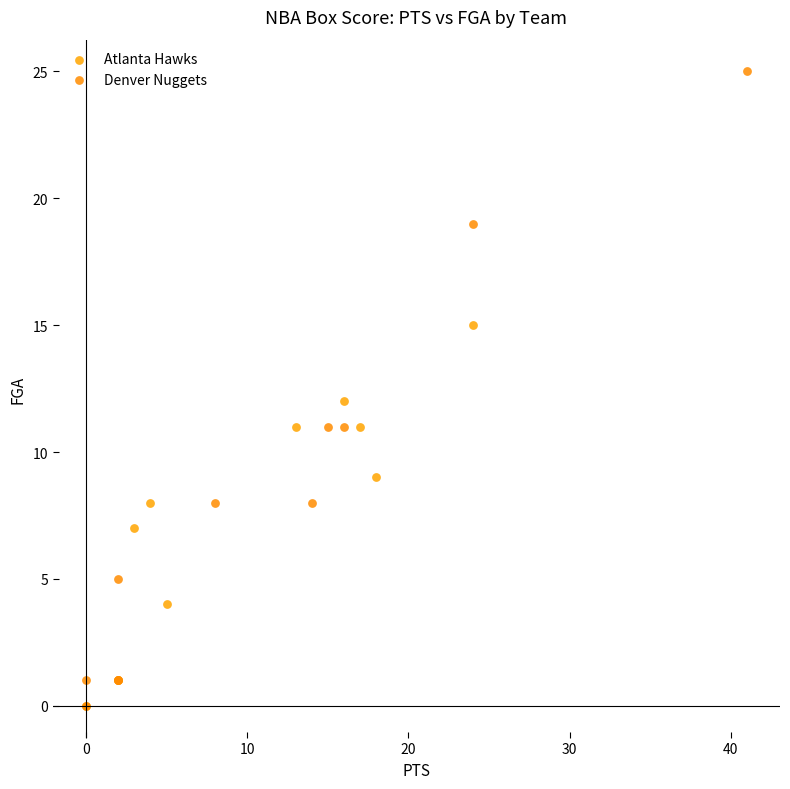

Which series reaches the maximum Y coordinate?

Denver Nuggets